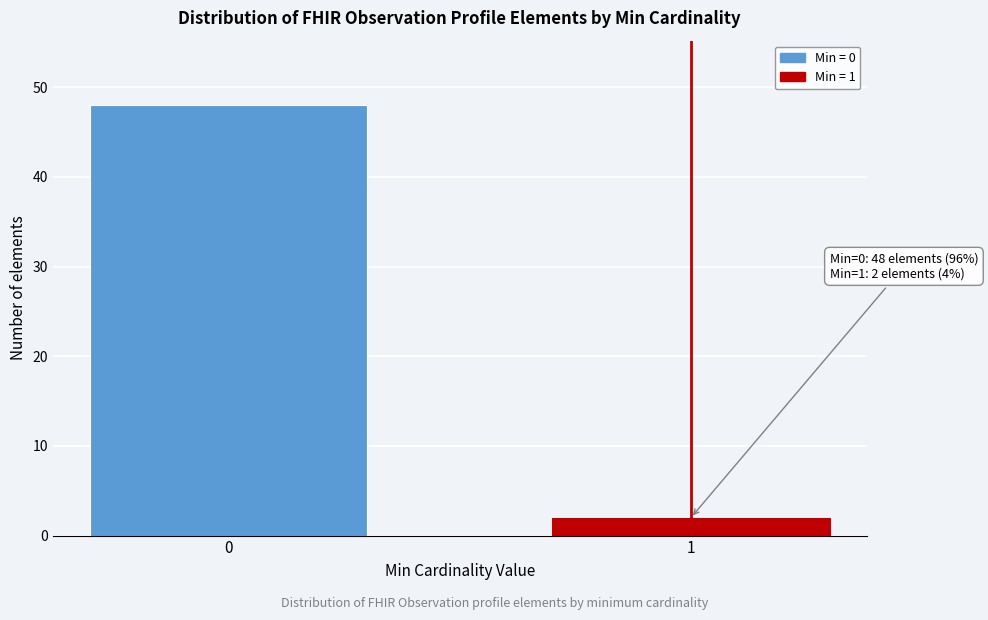

Reading left to right, extract all data points from this chart.

48	2